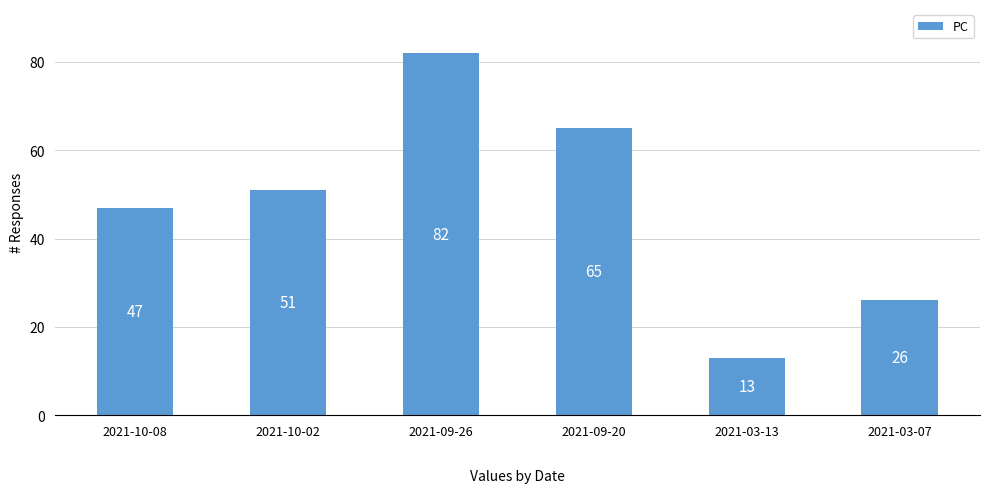

The chart shows a value of 13 at 2021-03-13. True or false?

True